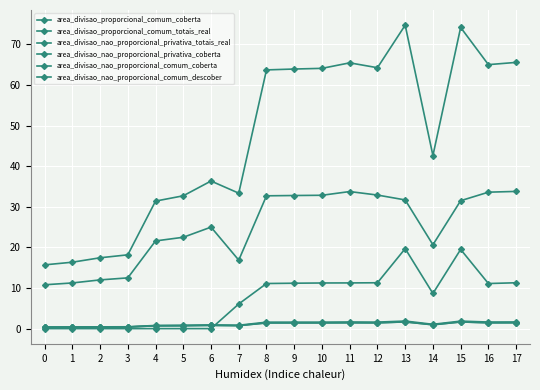

Is the value of area_divisao_proporcional_comum_totais_real at 14 greater than the value of area_divisao_nao_proporcional_privativa_totais_real at 9?

No